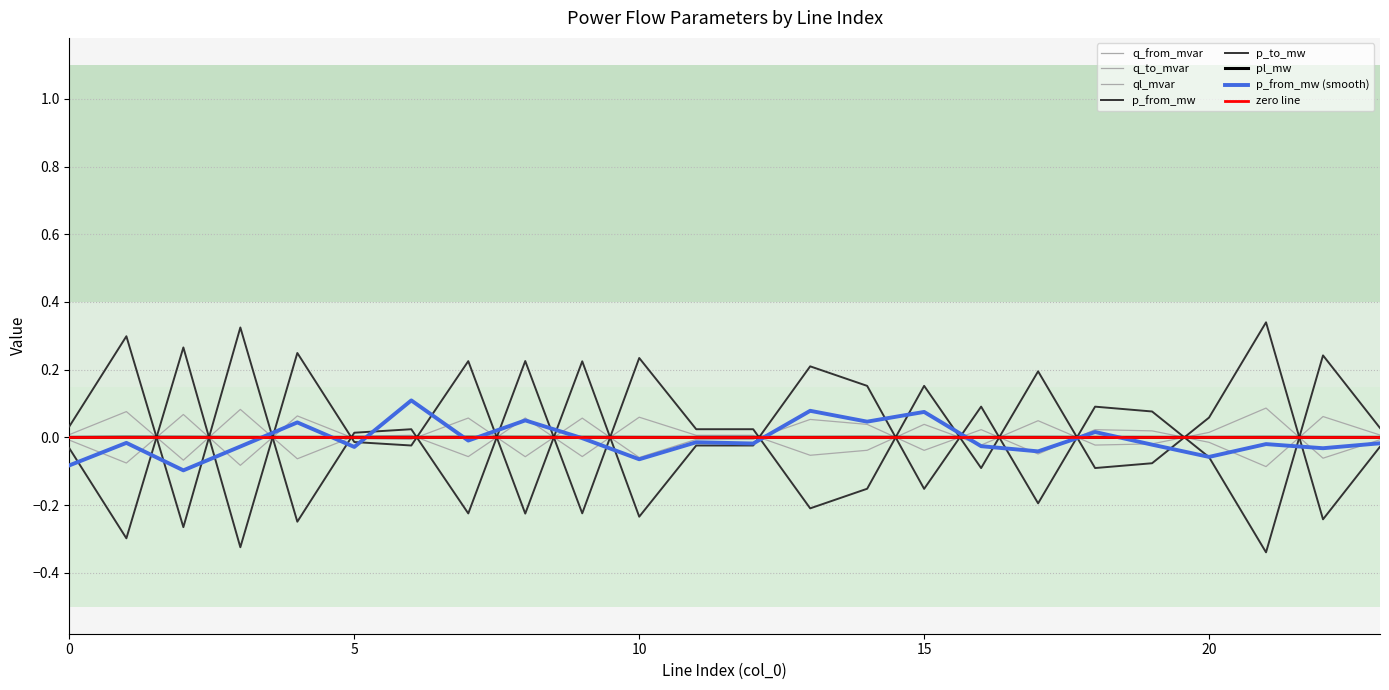

Does the chart have visible grid lines?

Yes